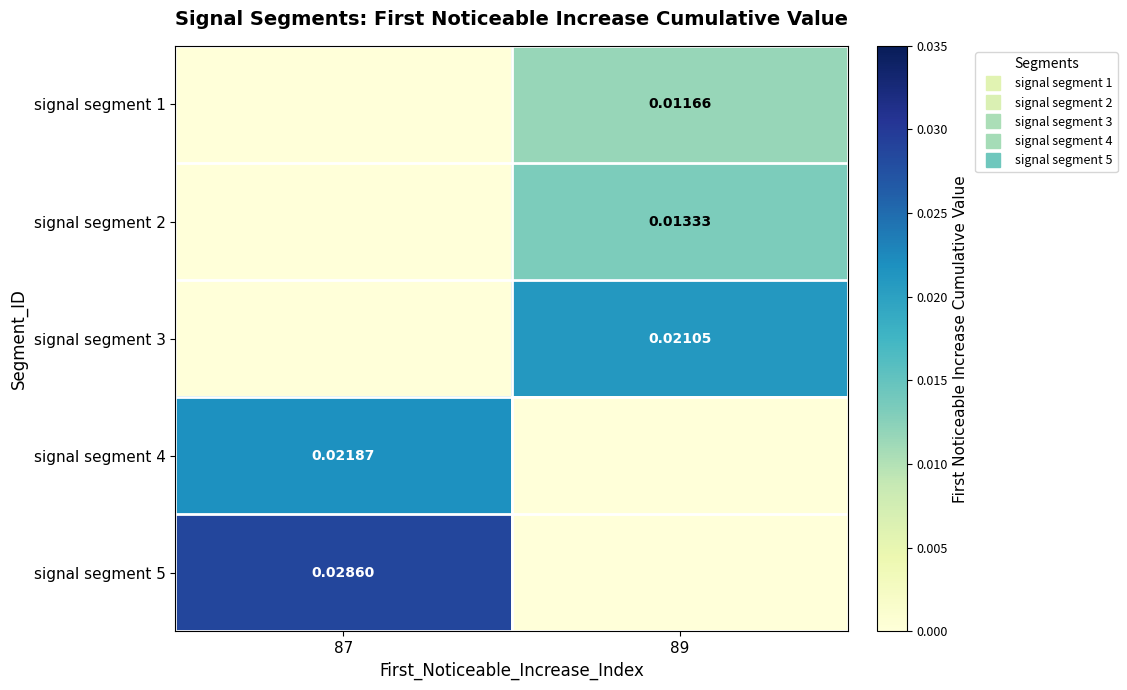

At 87, list the series in order from smallest to largest.

signal segment 1, signal segment 2, signal segment 3, signal segment 4, signal segment 5